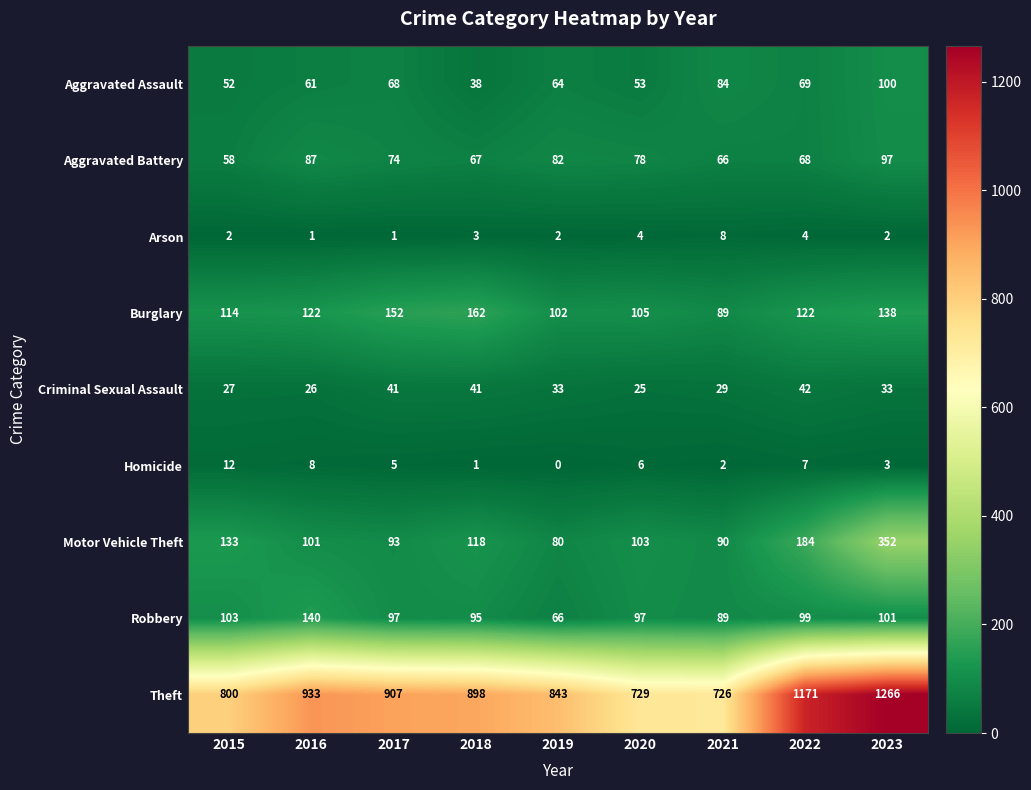

The value of Criminal Sexual Assault at 2017 is 41. True or false?

True